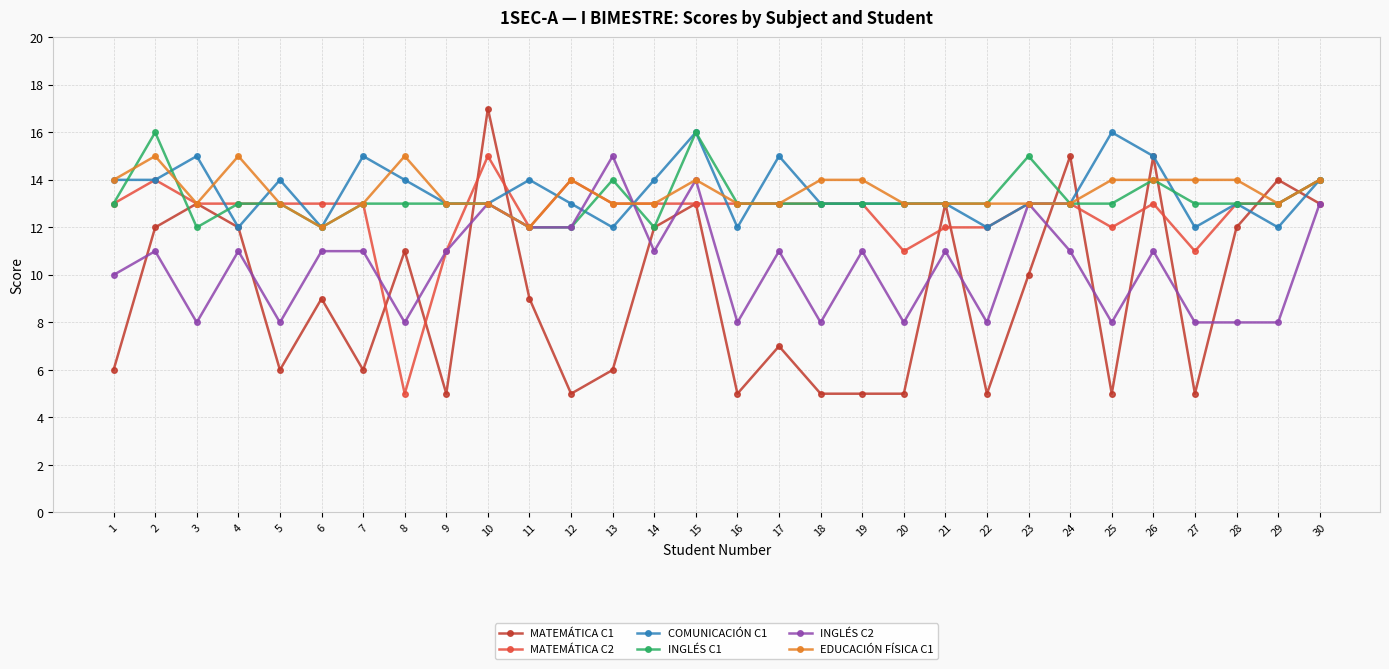

The value of INGLÉS C2 at 16 is 14. True or false?

False